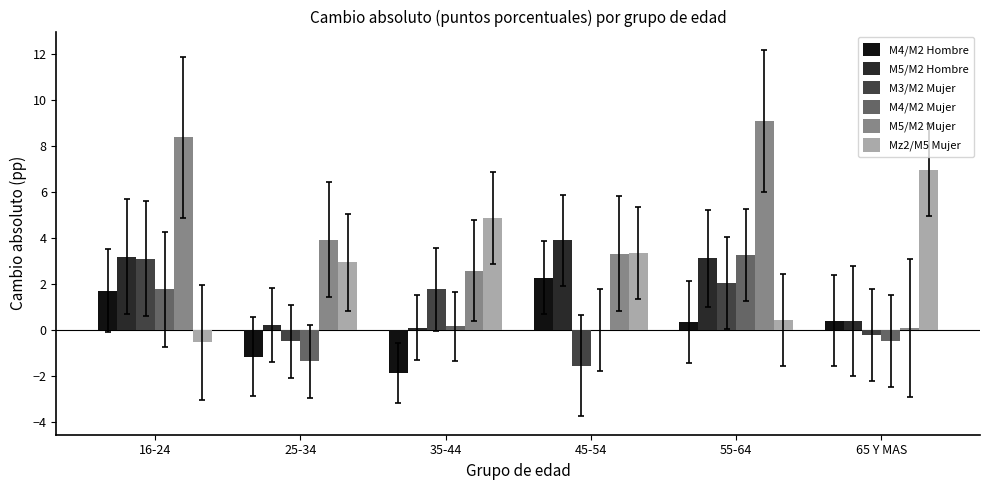

Which label corresponds to the largest value in the chart?

55-64